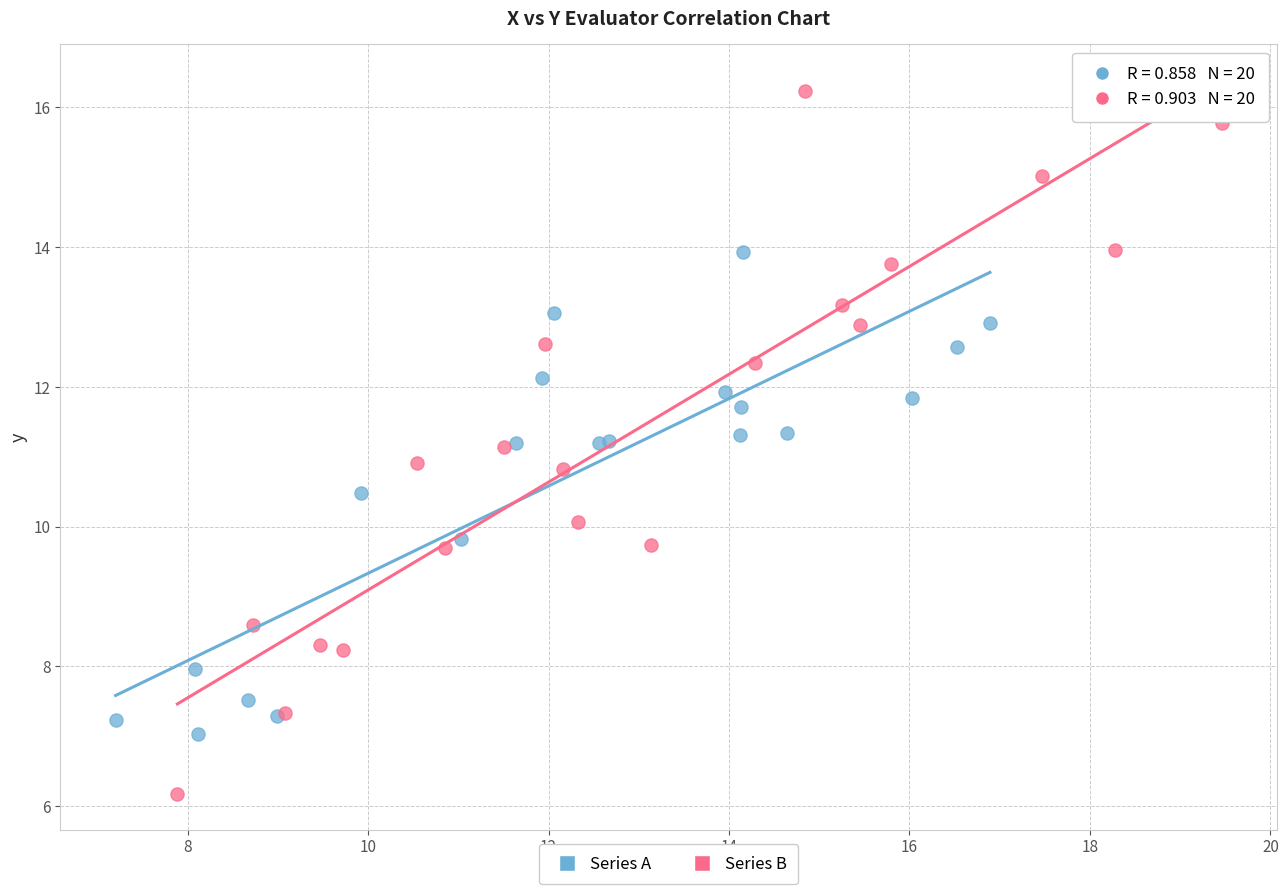

Which series reaches the minimum Y coordinate?

Series B